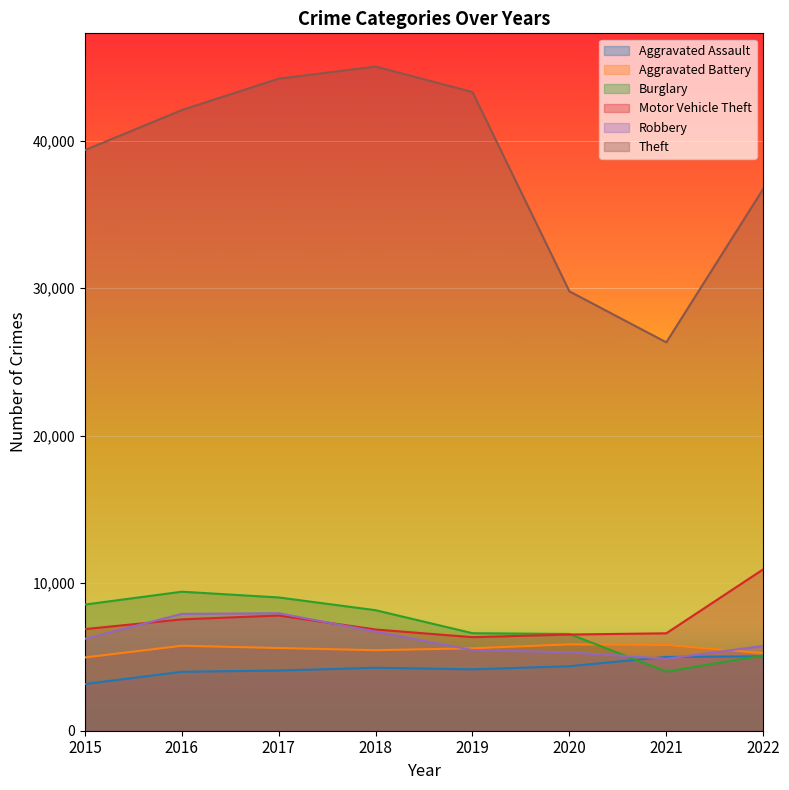

Between 2016 and 2022, which is larger?

2022